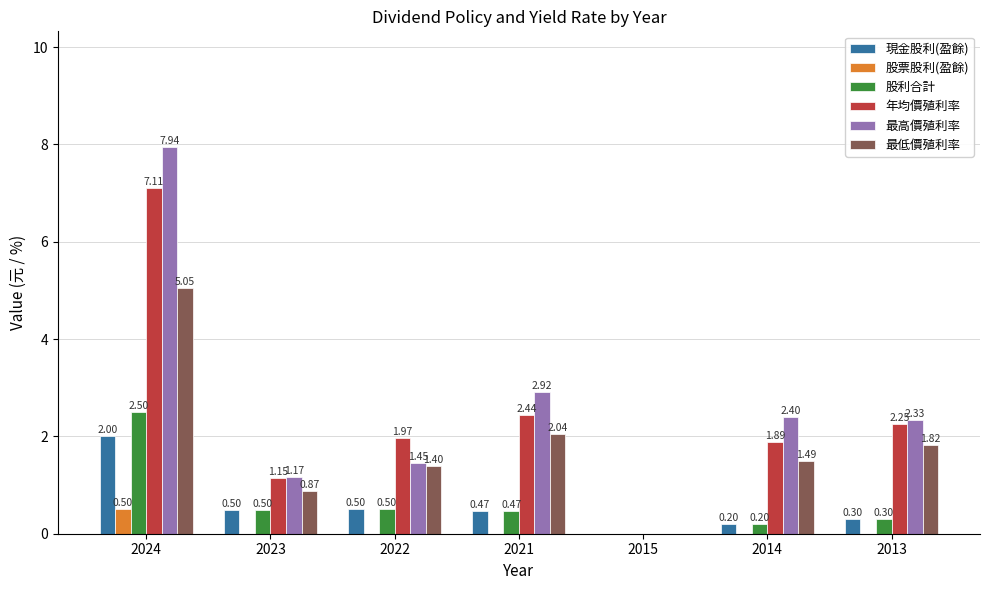

What is the total value across all series at 2013?

7.0